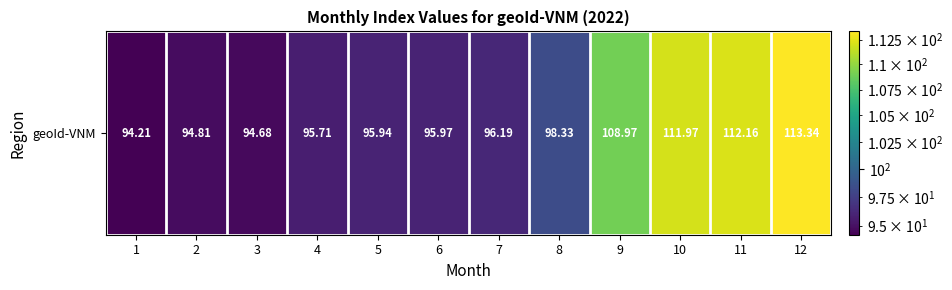

The chart shows a value of 98.3 at 8. True or false?

True